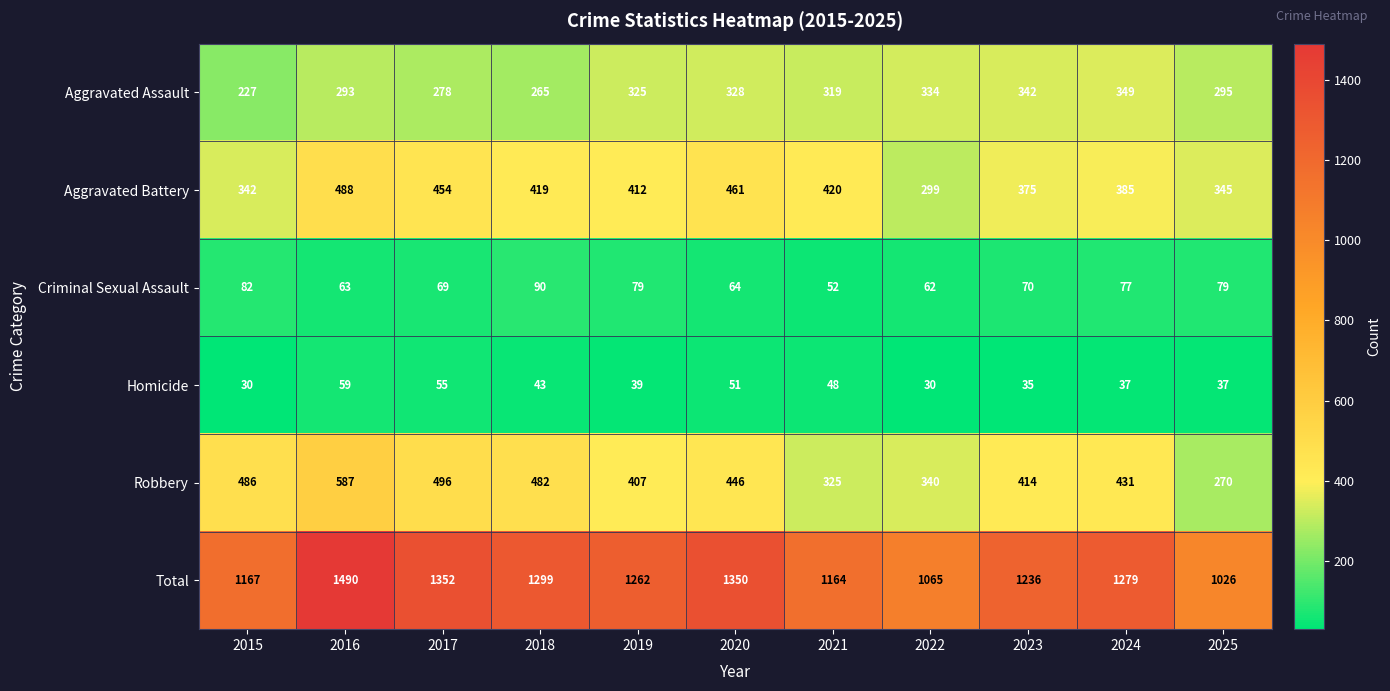

What is the sum of all Homicide values?

464